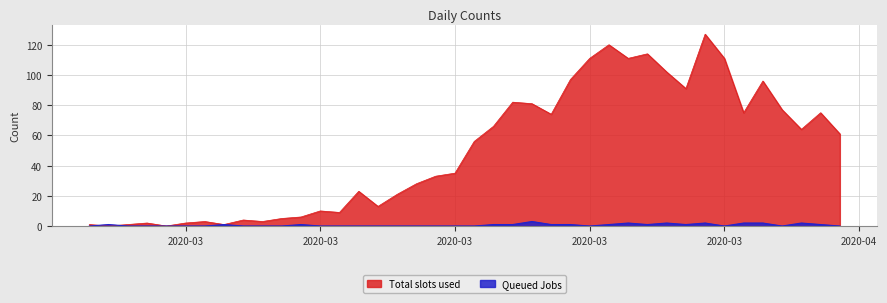

List the series in order of their peak value, highest first.

Total slots used, Queued Jobs